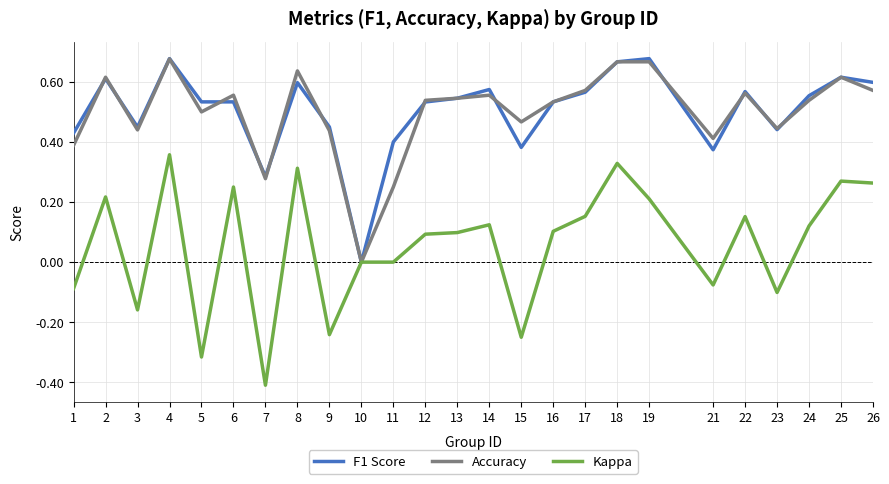

At which label does Kappa reach its peak?

4